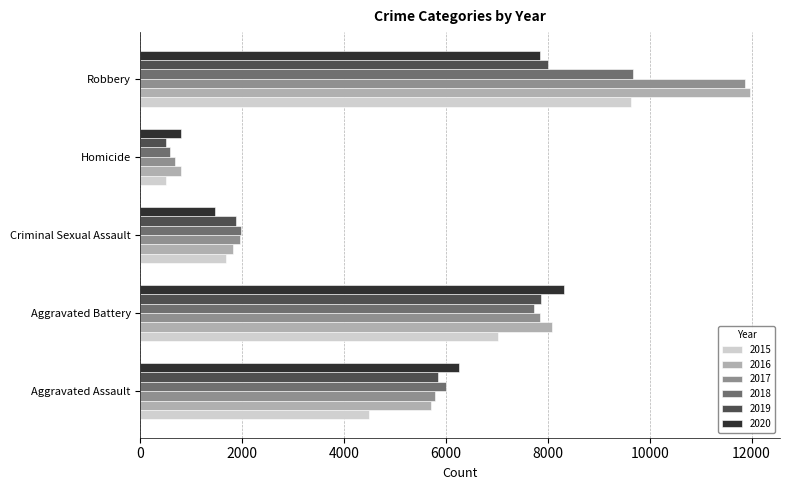

How many data points in 2019 are less than 5841?

2